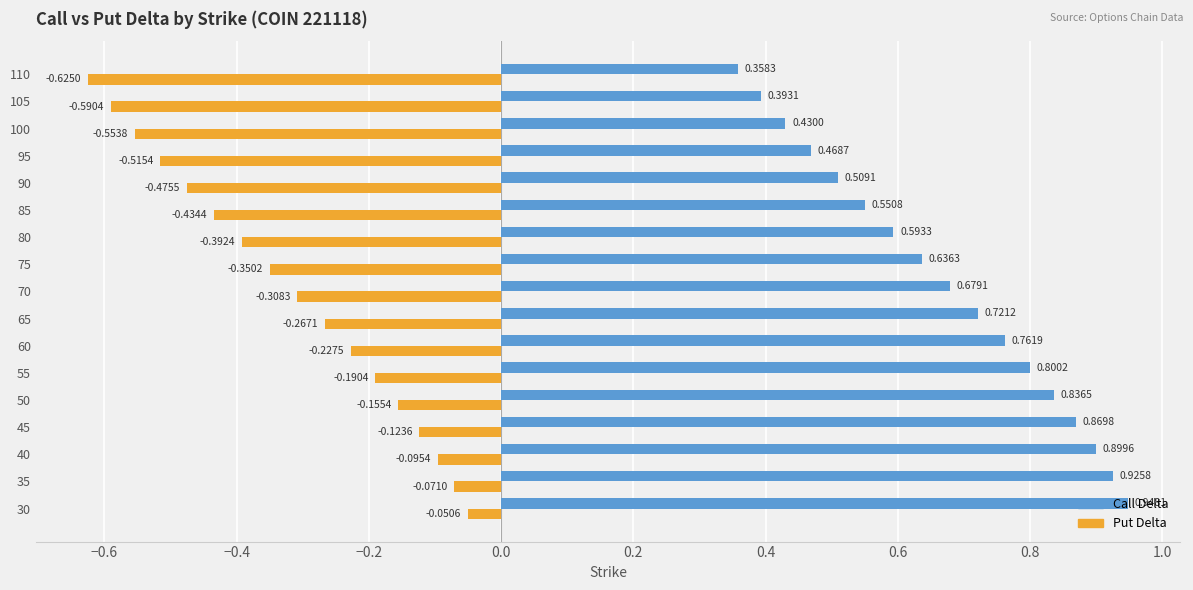

Is the value of Call Delta at 85 greater than the value of Put Delta at 95?

Yes